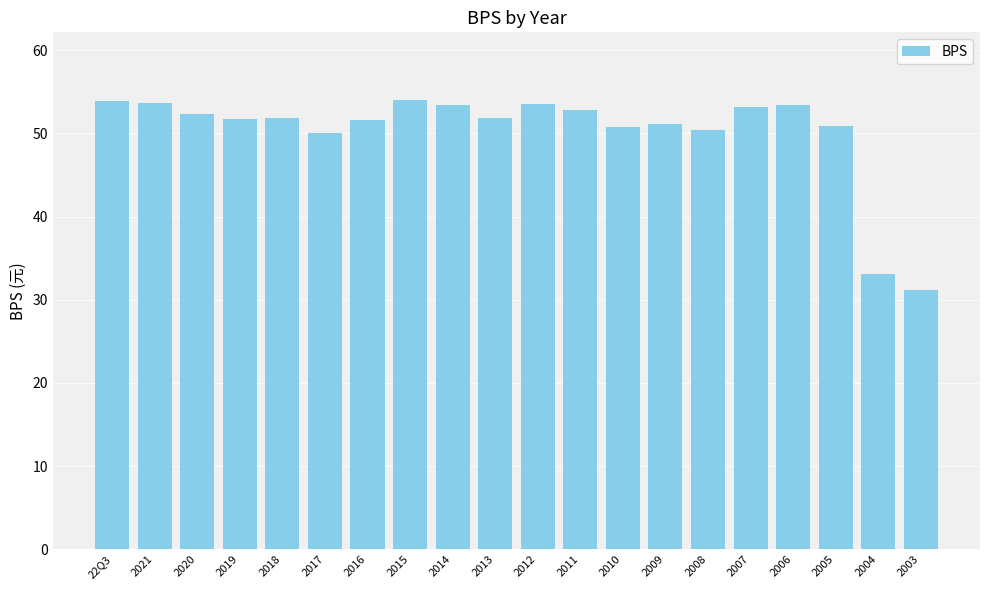

Read the value at 2014.

53.5